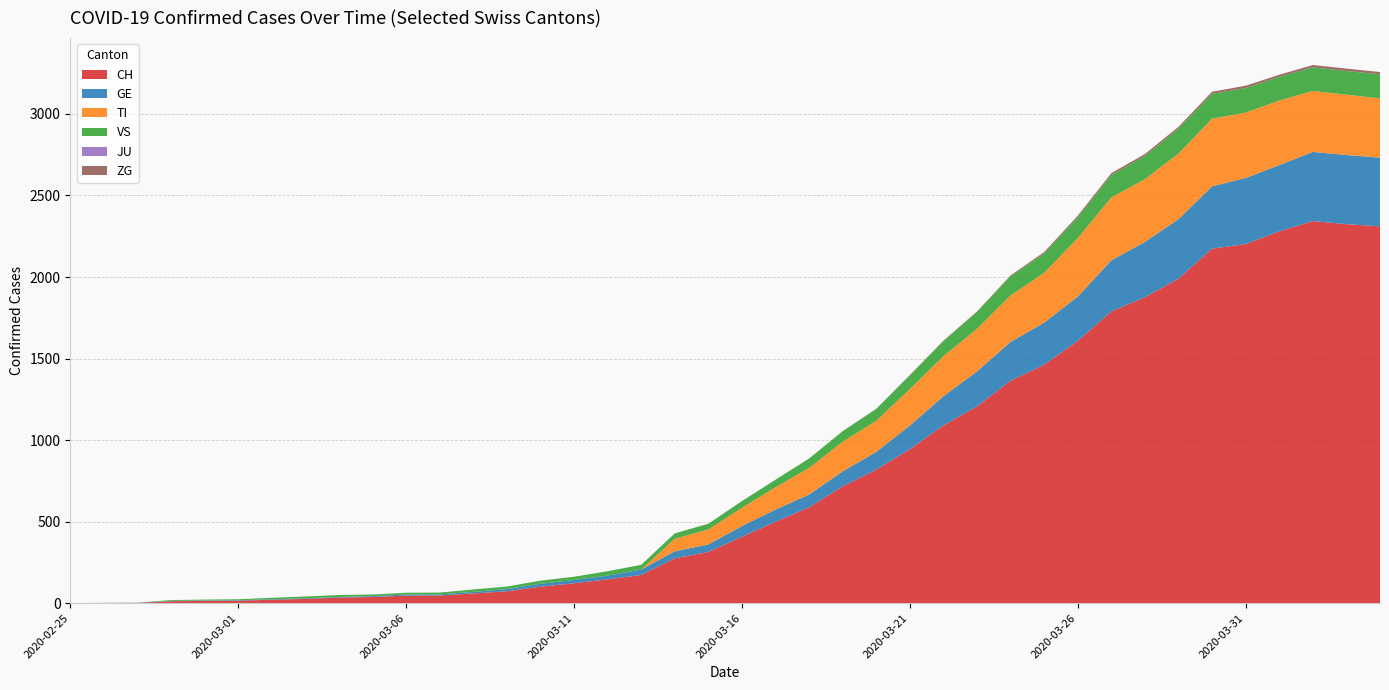

Reading left to right, what are all the values shown in this chart?

CH: 2020-02-25=0	2020-02-26=1	2020-02-27=2	2020-02-28=12	2020-02-29=14	2020-03-01=15	2020-03-02=21	2020-03-03=26	2020-03-04=34	2020-03-05=38	2020-03-06=46	2020-03-07=47	2020-03-08=60	2020-03-09=73	2020-03-10=101	2020-03-11=122	2020-03-12=146	2020-03-13=173	2020-03-14=275	2020-03-15=314	2020-03-16=407	2020-03-17=499	2020-03-18=588	2020-03-19=716	2020-03-20=819	2020-03-21=944	2020-03-22=1090	2020-03-23=1207	2020-03-24=1364	2020-03-25=1462	2020-03-26=1608	2020-03-27=1789	2020-03-28=1876	2020-03-29=1990	2020-03-30=2174	2020-03-31=2202	2020-04-01=2280	2020-04-02=2343	2020-04-03=2324	2020-04-04=2311
GE: 2020-02-25=0	2020-02-26=1	2020-02-27=1	2020-02-28=2	2020-02-29=3	2020-03-01=3	2020-03-02=3	2020-03-03=4	2020-03-04=4	2020-03-05=5	2020-03-06=7	2020-03-07=7	2020-03-08=9	2020-03-09=13	2020-03-10=18	2020-03-11=20	2020-03-12=23	2020-03-13=33	2020-03-14=43	2020-03-15=46	2020-03-16=66	2020-03-17=75	2020-03-18=78	2020-03-19=92	2020-03-20=109	2020-03-21=145	2020-03-22=179	2020-03-23=214	2020-03-24=238	2020-03-25=258	2020-03-26=272	2020-03-27=313	2020-03-28=339	2020-03-29=365	2020-03-30=382	2020-03-31=405	2020-04-01=406	2020-04-02=424	2020-04-03=424	2020-04-04=421
TI: 2020-02-25=0	2020-02-26=0	2020-02-27=0	2020-02-28=0	2020-02-29=0	2020-03-01=0	2020-03-02=0	2020-03-03=0	2020-03-04=0	2020-03-05=0	2020-03-06=0	2020-03-07=0	2020-03-08=0	2020-03-09=0	2020-03-10=0	2020-03-11=0	2020-03-12=0	2020-03-13=0	2020-03-14=77	2020-03-15=92	2020-03-16=112	2020-03-17=137	2020-03-18=163	2020-03-19=182	2020-03-20=190	2020-03-21=224	2020-03-22=246	2020-03-23=261	2020-03-24=285	2020-03-25=306	2020-03-26=358	2020-03-27=386	2020-03-28=385	2020-03-29=402	2020-03-30=415	2020-03-31=401	2020-04-01=396	2020-04-02=374	2020-04-03=370	2020-04-04=363
VS: 2020-02-25=0	2020-02-26=0	2020-02-27=0	2020-02-28=5	2020-02-29=5	2020-03-01=6	2020-03-02=9	2020-03-03=11	2020-03-04=12	2020-03-05=10	2020-03-06=11	2020-03-07=11	2020-03-08=15	2020-03-09=16	2020-03-10=19	2020-03-11=20	2020-03-12=27	2020-03-13=29	2020-03-14=33	2020-03-15=35	2020-03-16=41	2020-03-17=46	2020-03-18=58	2020-03-19=64	2020-03-20=73	2020-03-21=83	2020-03-22=92	2020-03-23=104	2020-03-24=117	2020-03-25=118	2020-03-26=128	2020-03-27=137	2020-03-28=142	2020-03-29=152	2020-03-30=152	2020-03-31=151	2020-04-01=145	2020-04-02=145	2020-04-03=145	2020-04-04=148
JU: 2020-02-25=0	2020-02-26=0	2020-02-27=0	2020-02-28=0	2020-02-29=0	2020-03-01=0	2020-03-02=0	2020-03-03=0	2020-03-04=0	2020-03-05=0	2020-03-06=0	2020-03-07=0	2020-03-08=0	2020-03-09=0	2020-03-10=0	2020-03-11=0	2020-03-12=0	2020-03-13=0	2020-03-14=0	2020-03-15=0	2020-03-16=0	2020-03-17=0	2020-03-18=0	2020-03-19=0	2020-03-20=0	2020-03-21=0	2020-03-22=0	2020-03-23=0	2020-03-24=0	2020-03-25=0	2020-03-26=0	2020-03-27=0	2020-03-28=0	2020-03-29=0	2020-03-30=0	2020-03-31=0	2020-04-01=0	2020-04-02=0	2020-04-03=0	2020-04-04=0
ZG: 2020-02-25=0	2020-02-26=0	2020-02-27=0	2020-02-28=0	2020-02-29=0	2020-03-01=0	2020-03-02=0	2020-03-03=0	2020-03-04=0	2020-03-05=0	2020-03-06=0	2020-03-07=0	2020-03-08=0	2020-03-09=0	2020-03-10=0	2020-03-11=0	2020-03-12=0	2020-03-13=0	2020-03-14=0	2020-03-15=0	2020-03-16=0	2020-03-17=0	2020-03-18=0	2020-03-19=1	2020-03-20=1	2020-03-21=3	2020-03-22=3	2020-03-23=3	2020-03-24=6	2020-03-25=9	2020-03-26=10	2020-03-27=12	2020-03-28=12	2020-03-29=12	2020-03-30=13	2020-03-31=14	2020-04-01=13	2020-04-02=14	2020-04-03=15	2020-04-04=14